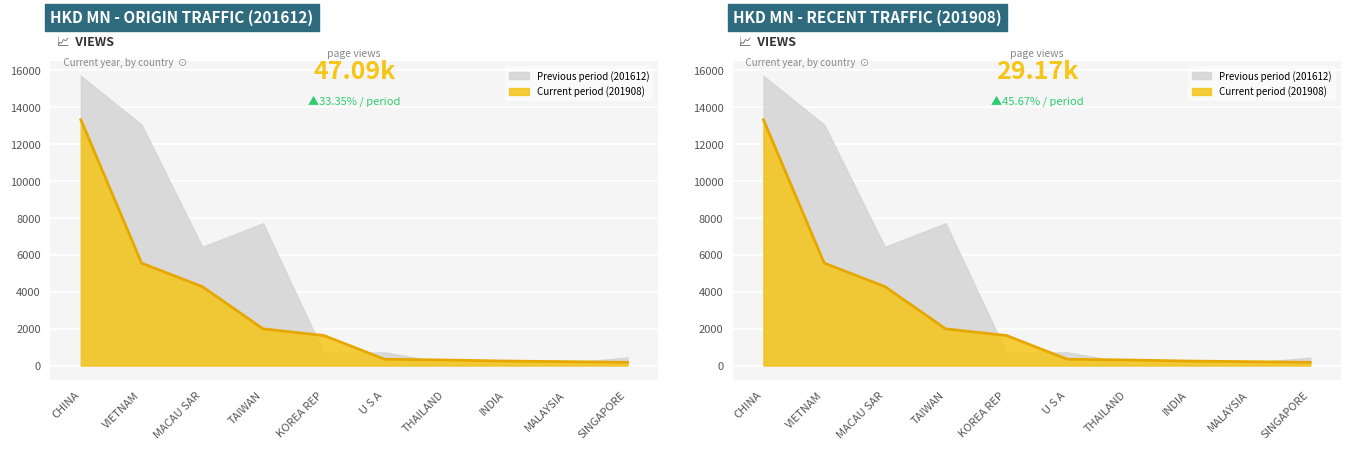

Where does the data first go above 1627?

CHINA